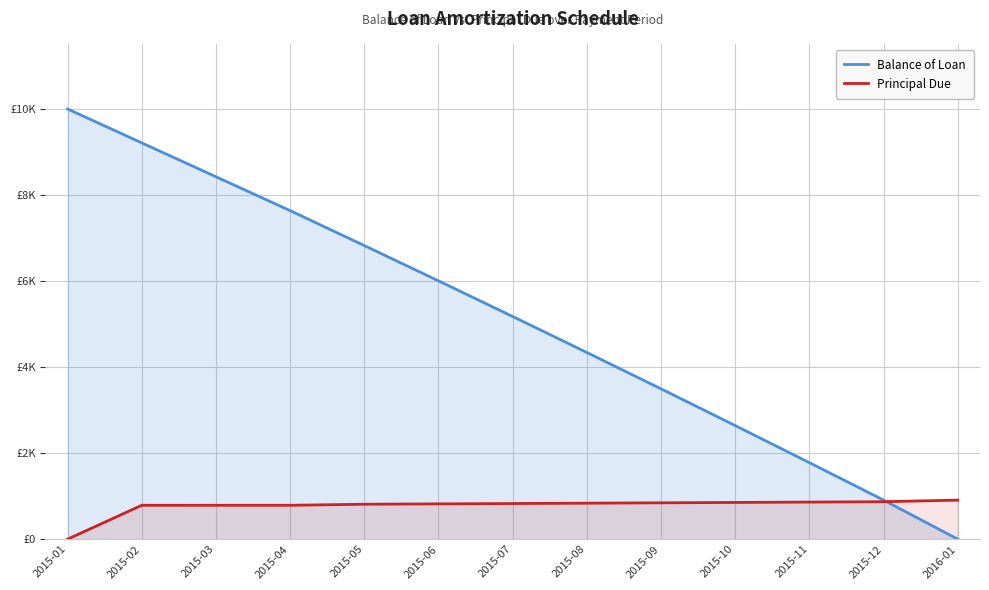

After their last crossing, which series has the higher values: Principal Due or Balance of Loan?

Principal Due